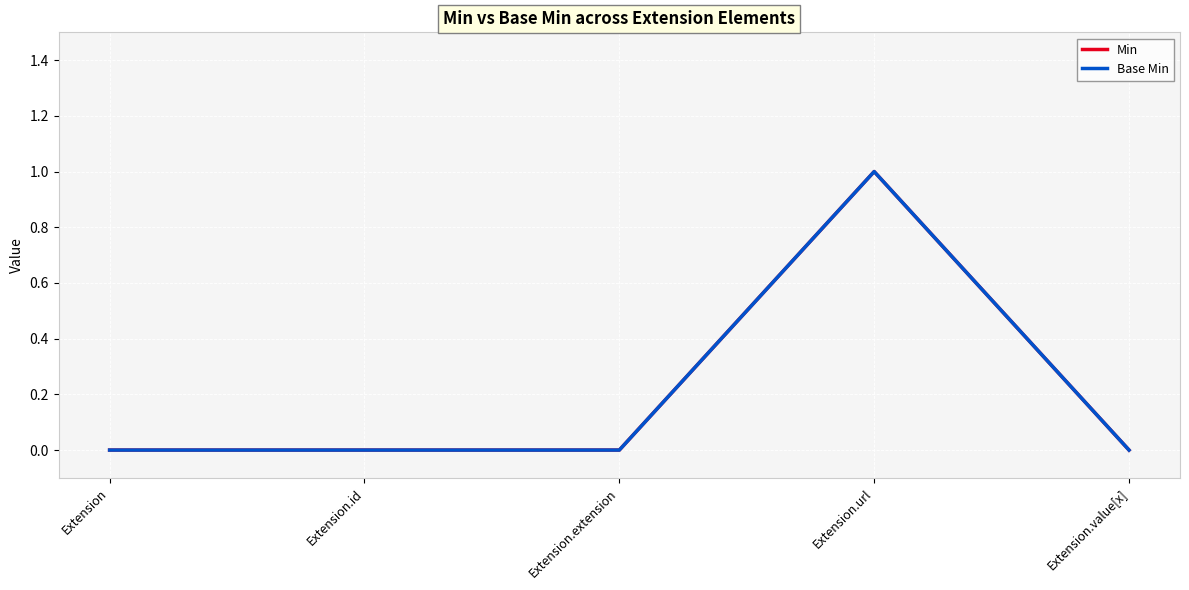

Reading right to left, transcribe all the data shown in this chart.

Min: Extension.value[x]=0	Extension.url=1	Extension.extension=0	Extension.id=0	Extension=0
Base Min: Extension.value[x]=0	Extension.url=1	Extension.extension=0	Extension.id=0	Extension=0